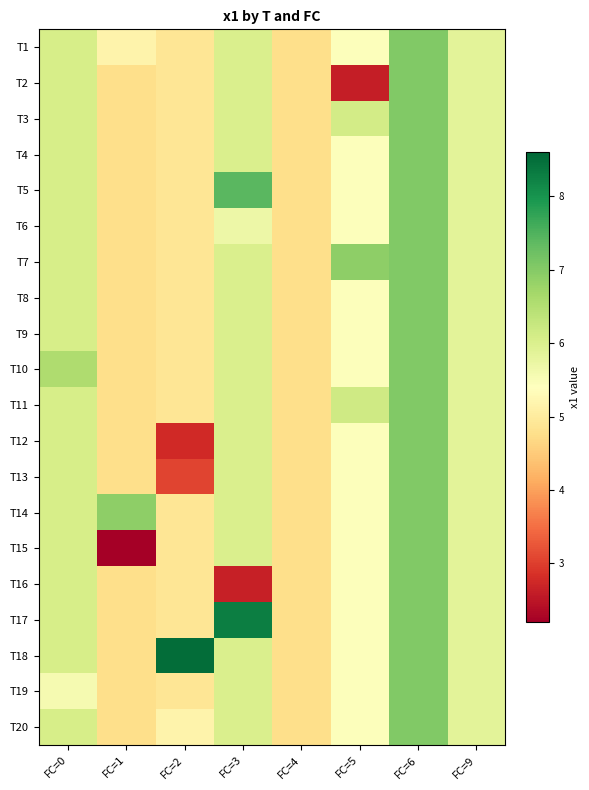

How many distinct data groups are displayed?

20